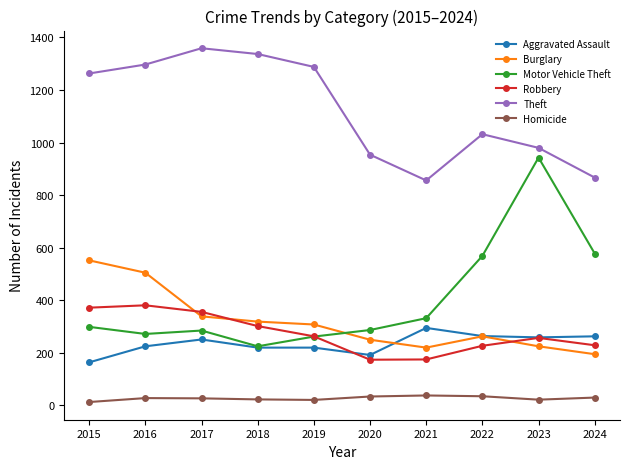

What is the difference between the highest and lowest values at 2018?

1314